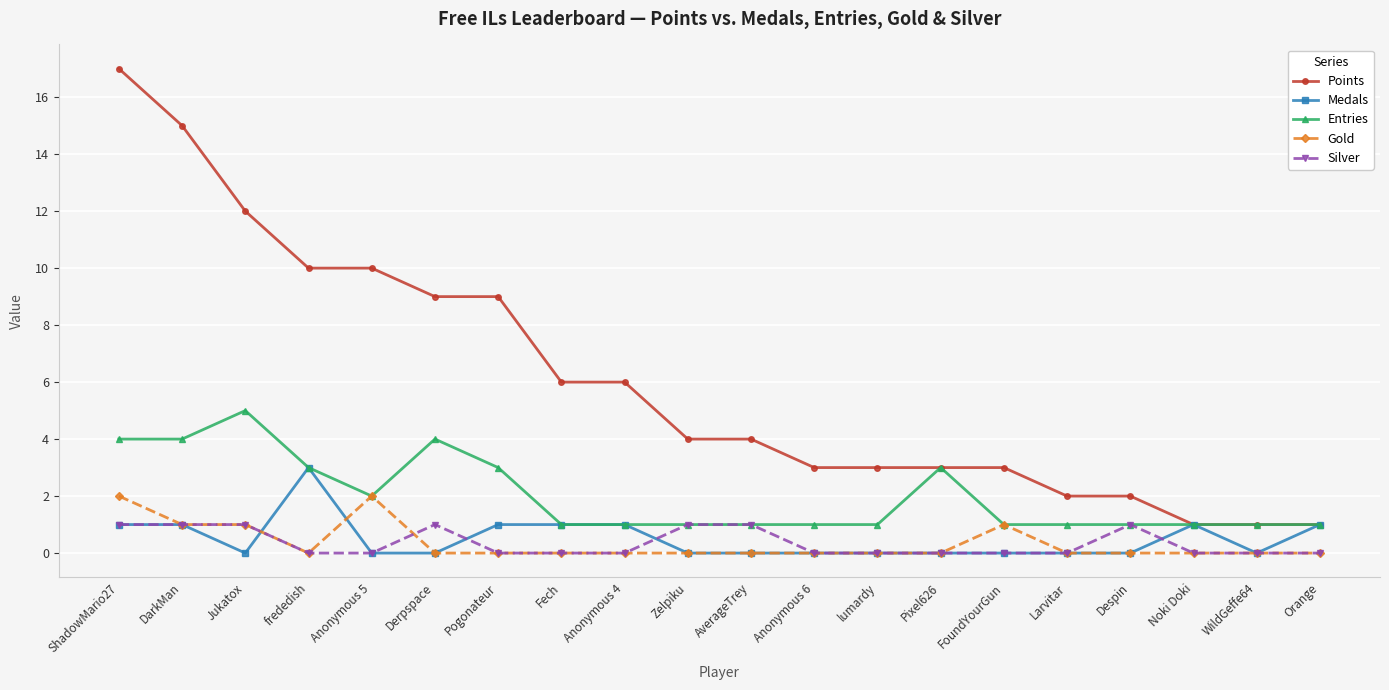

Rank the series by their maximum value, from highest to lowest.

Points, Entries, Medals, Gold, Silver